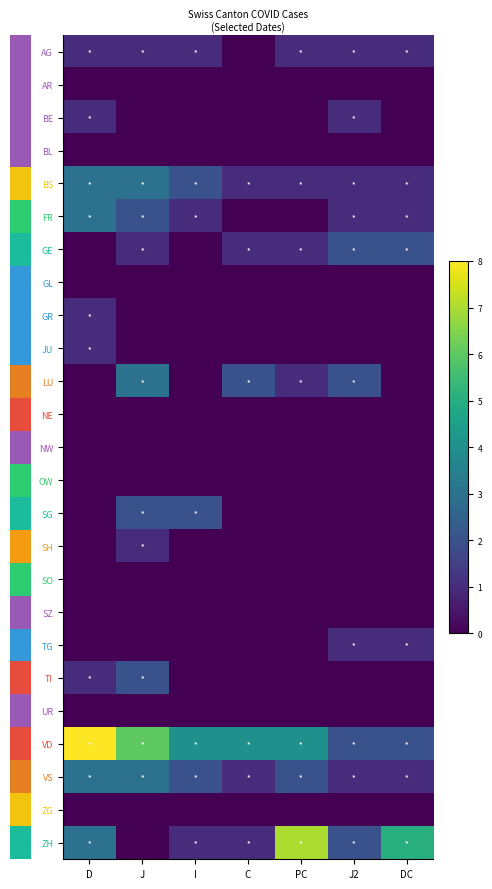

At which category does the chart reach its peak across all series?

D